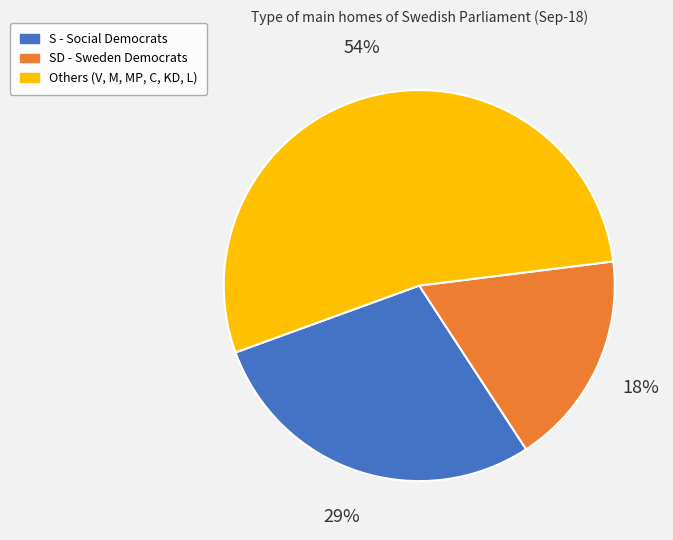

Does any single category account for the majority?

Yes